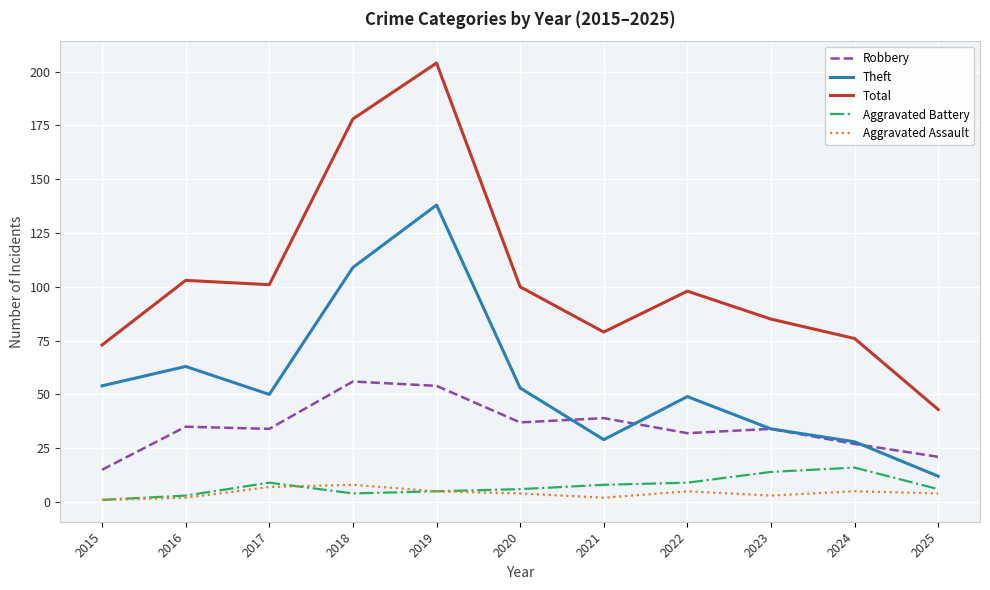

Which series has the largest range (max minus min)?

Total